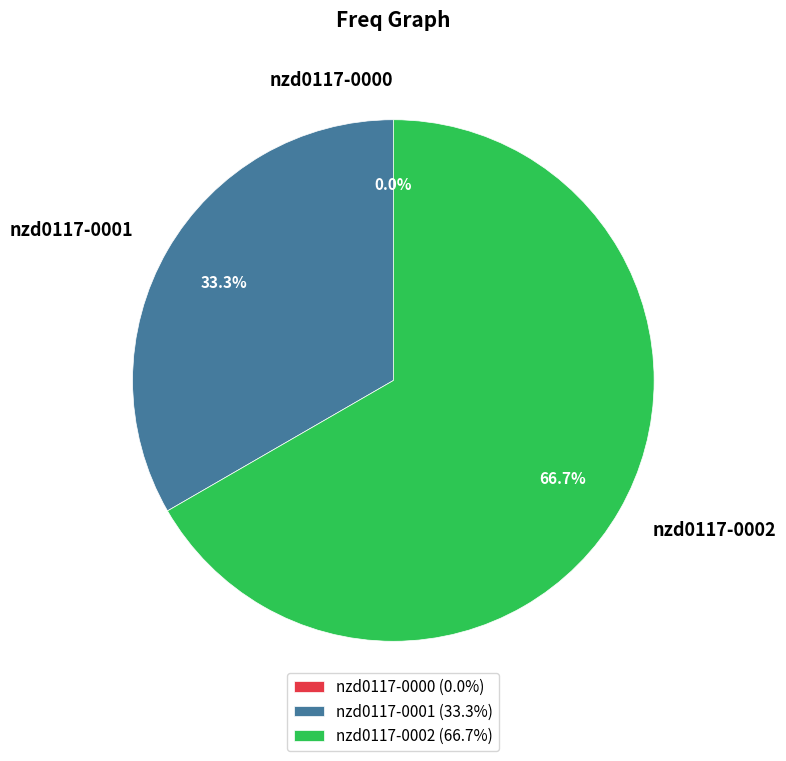

To the nearest percent, what percentage of the pie is nzd0117-0002?

67%